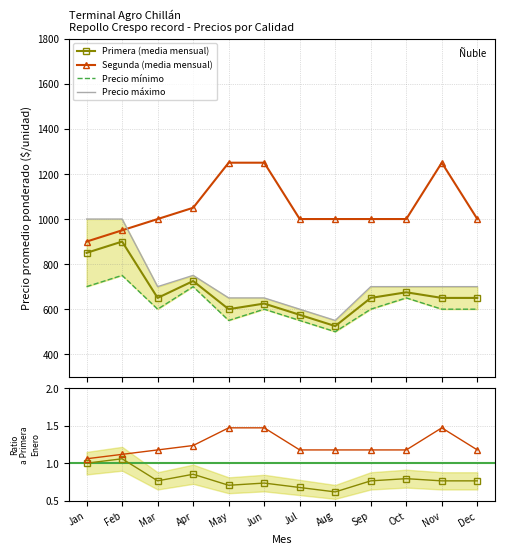

True or false: Precio mínimo and Primera (media mensual) cross at least once.

False